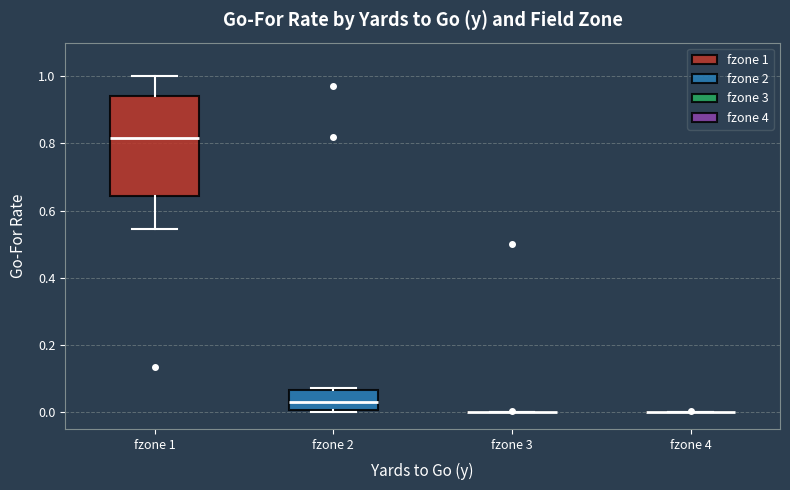

Reading left to right, read every box against the y-axis: the position of its median line, the range the box covers, and the ends of its whiskers. The values are not printed on the chart, so give them approximately, as read against the axis.

fzone 1: median 0.82, box 0.64 to 0.94, whiskers 0.54 to 1.00
fzone 2: median 0.04, box 0.00 to 0.06, whiskers 0.00 to 0.08
fzone 3: box collapsed to a line at 0.00, whiskers 0.00 to 0.00
fzone 4: box collapsed to a line at 0.00, whiskers 0.00 to 0.00